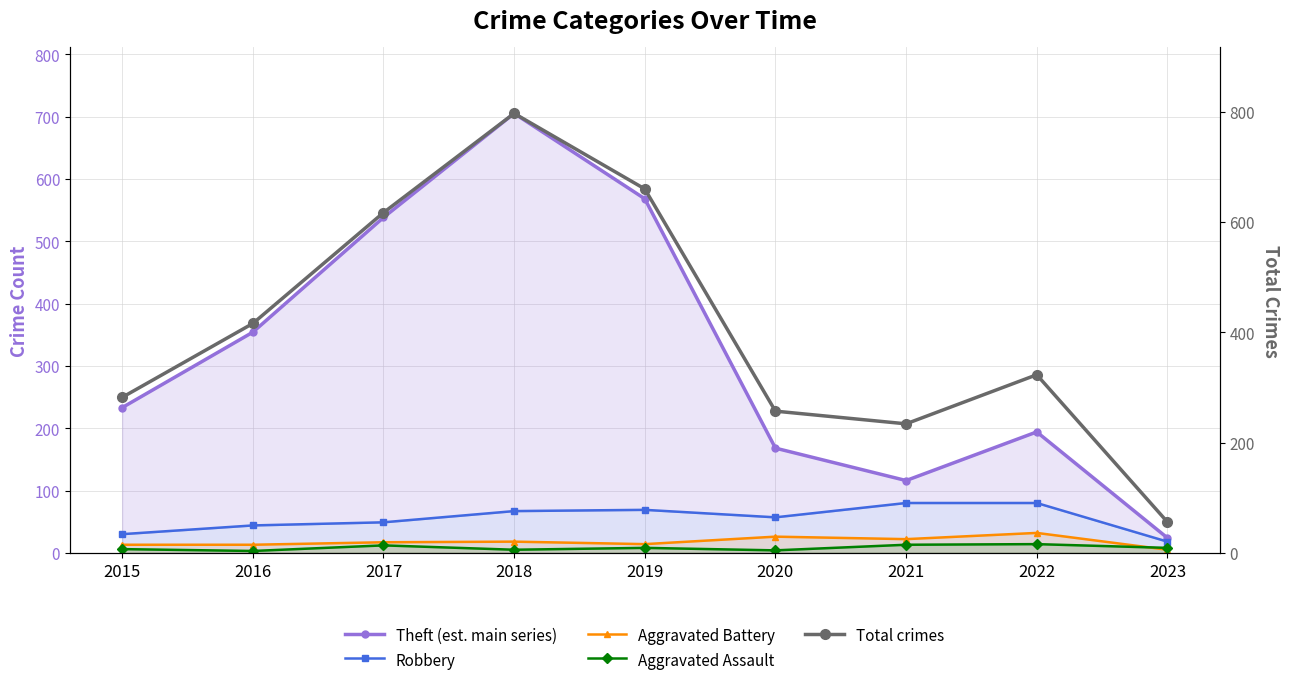

What is the spread (max minus min) of values at 2017?

605